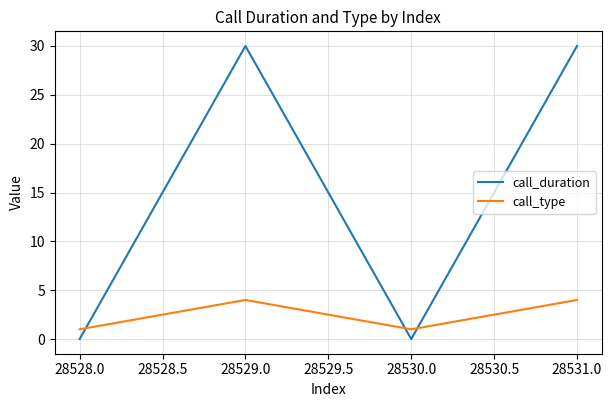

After their last crossing, which series has the higher values: call_type or call_duration?

call_duration